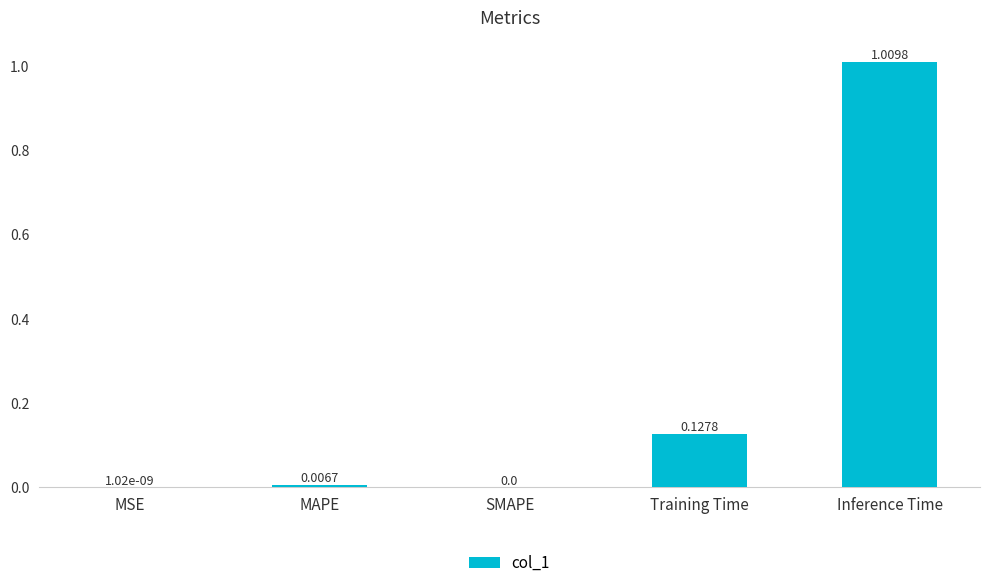

Count the number of categories in the chart.

5